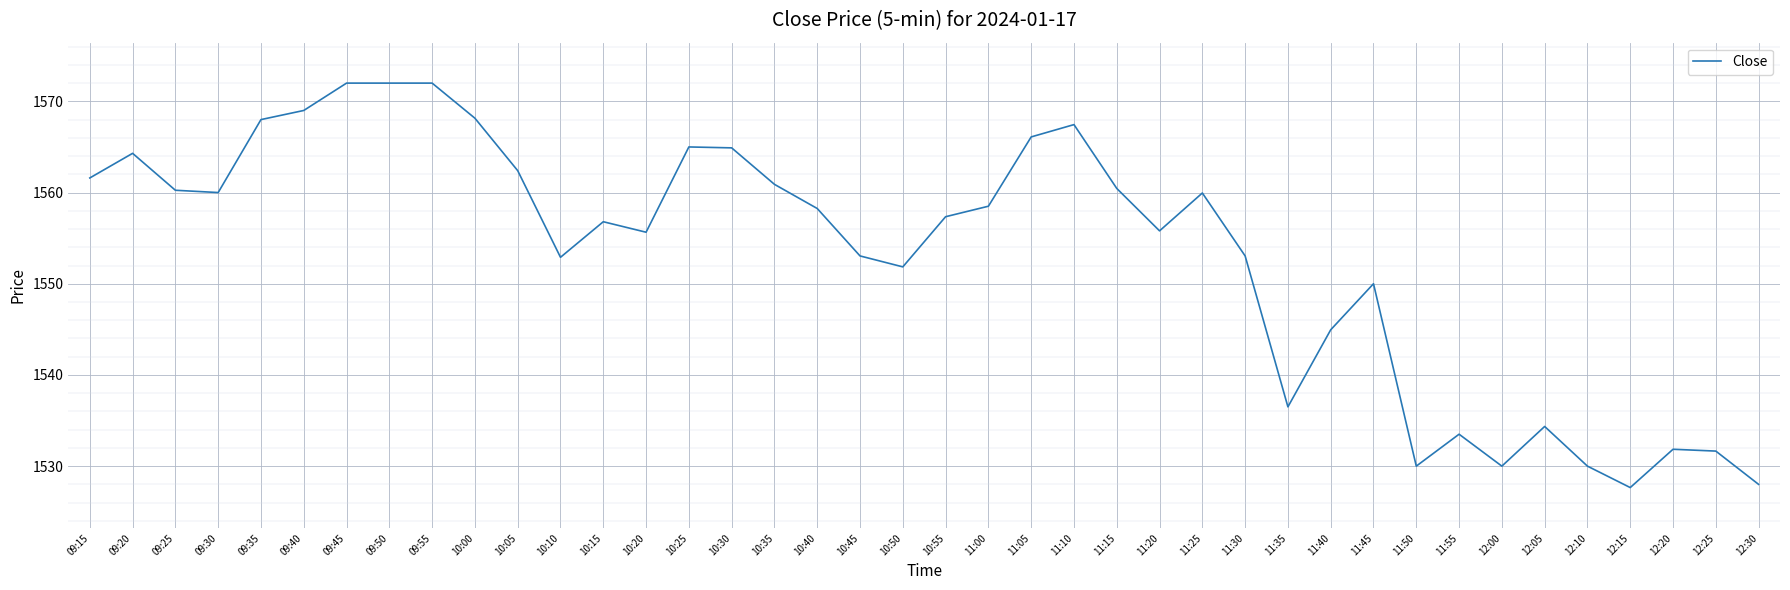

What position from the right is 11:55?

8